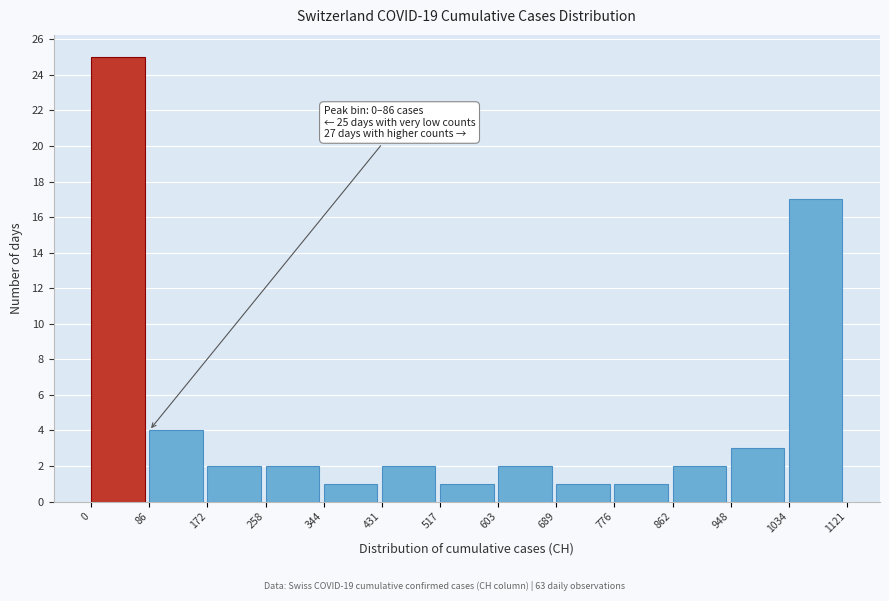

Which range on the x-axis has the tallest bar?

0 to 86